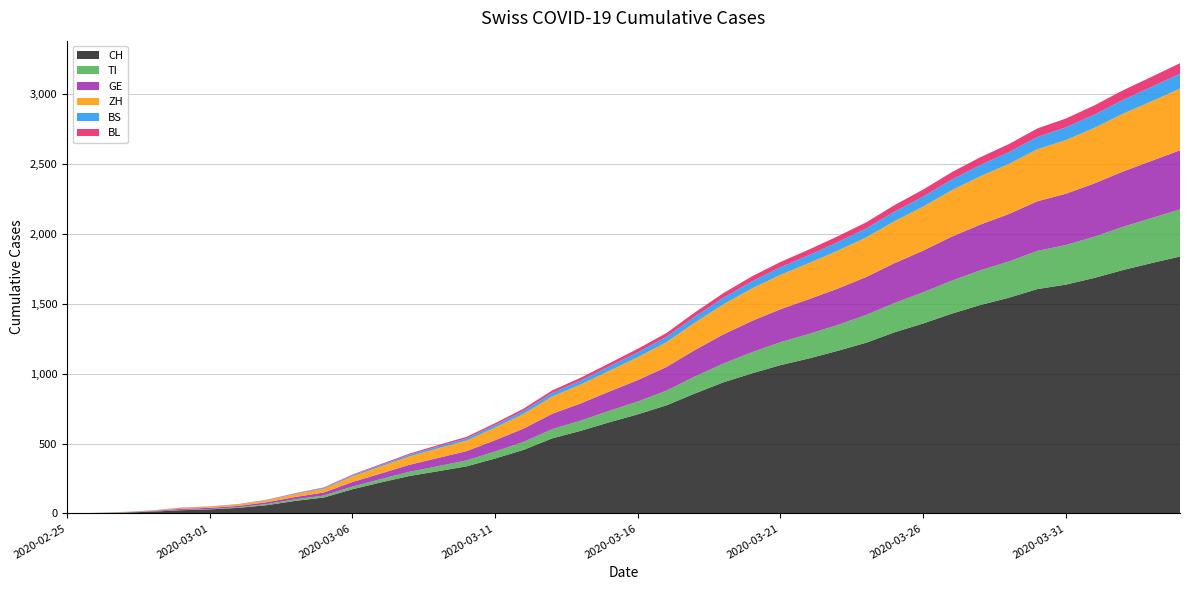

Reading right to left, transcribe all the data shown in this chart.

CH: 1838	1791	1741	1685	1637	1605	1543	1491	1429	1359	1296	1221	1163	1109	1061	1002	938	858	773	709	652	591	537	455	393	337	302	268	222	173	114	90	59	40	29	23	13	6	2	0
TI: 337	322	309	295	283	273	259	248	236	223	210	199	185	175	164	151	135	121	105	92	82	73	66	57	50	42	36	30	24	19	14	11	8	4	2	2	1	1	1	0
GE: 423	409	396	381	367	355	340	327	315	298	285	271	260	249	236	224	208	190	169	153	138	123	110	95	81	67	59	50	40	33	22	17	13	10	9	8	4	1	1	0
ZH: 441	426	413	397	384	372	358	346	332	315	300	283	271	258	246	232	215	196	177	163	148	135	123	105	90	75	68	60	50	40	26	20	13	10	7	6	2	2	0	0
BS: 107	103	99	95	91	88	84	80	76	72	68	64	61	57	54	51	47	43	39	36	32	29	26	22	19	16	14	12	10	8	6	4	3	1	1	1	1	1	0	0
BL: 75	72	69	66	63	61	58	56	53	50	47	44	42	40	38	36	33	30	27	25	22	20	18	16	13	11	10	8	7	5	4	3	2	2	2	2	1	0	0	0